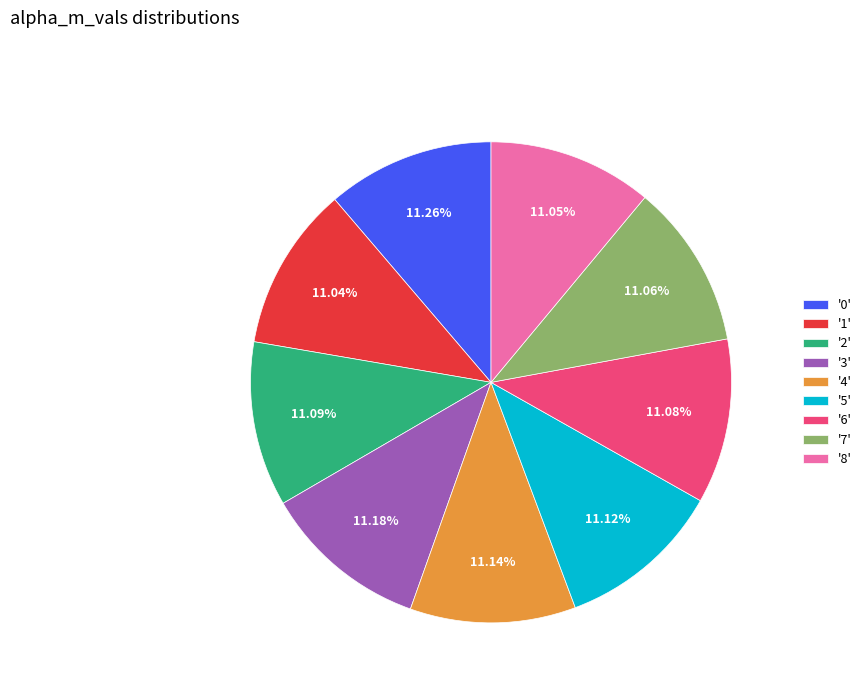

Combined, do '1' and '8' account for over 50%?

No